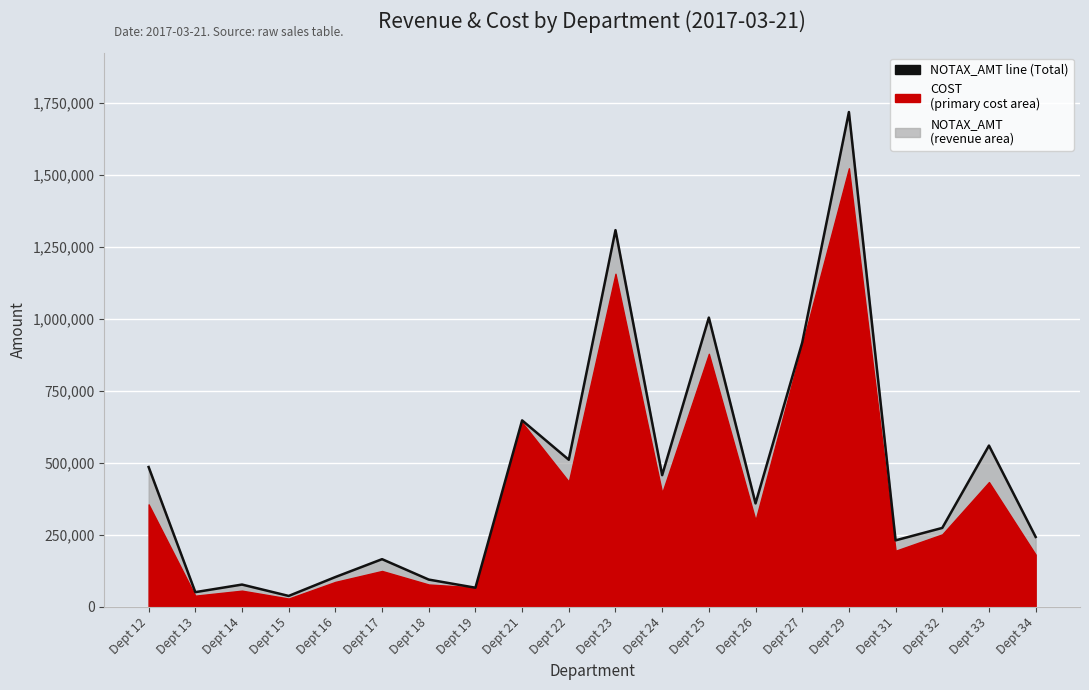

What is the greatest value displayed?

1718017.9